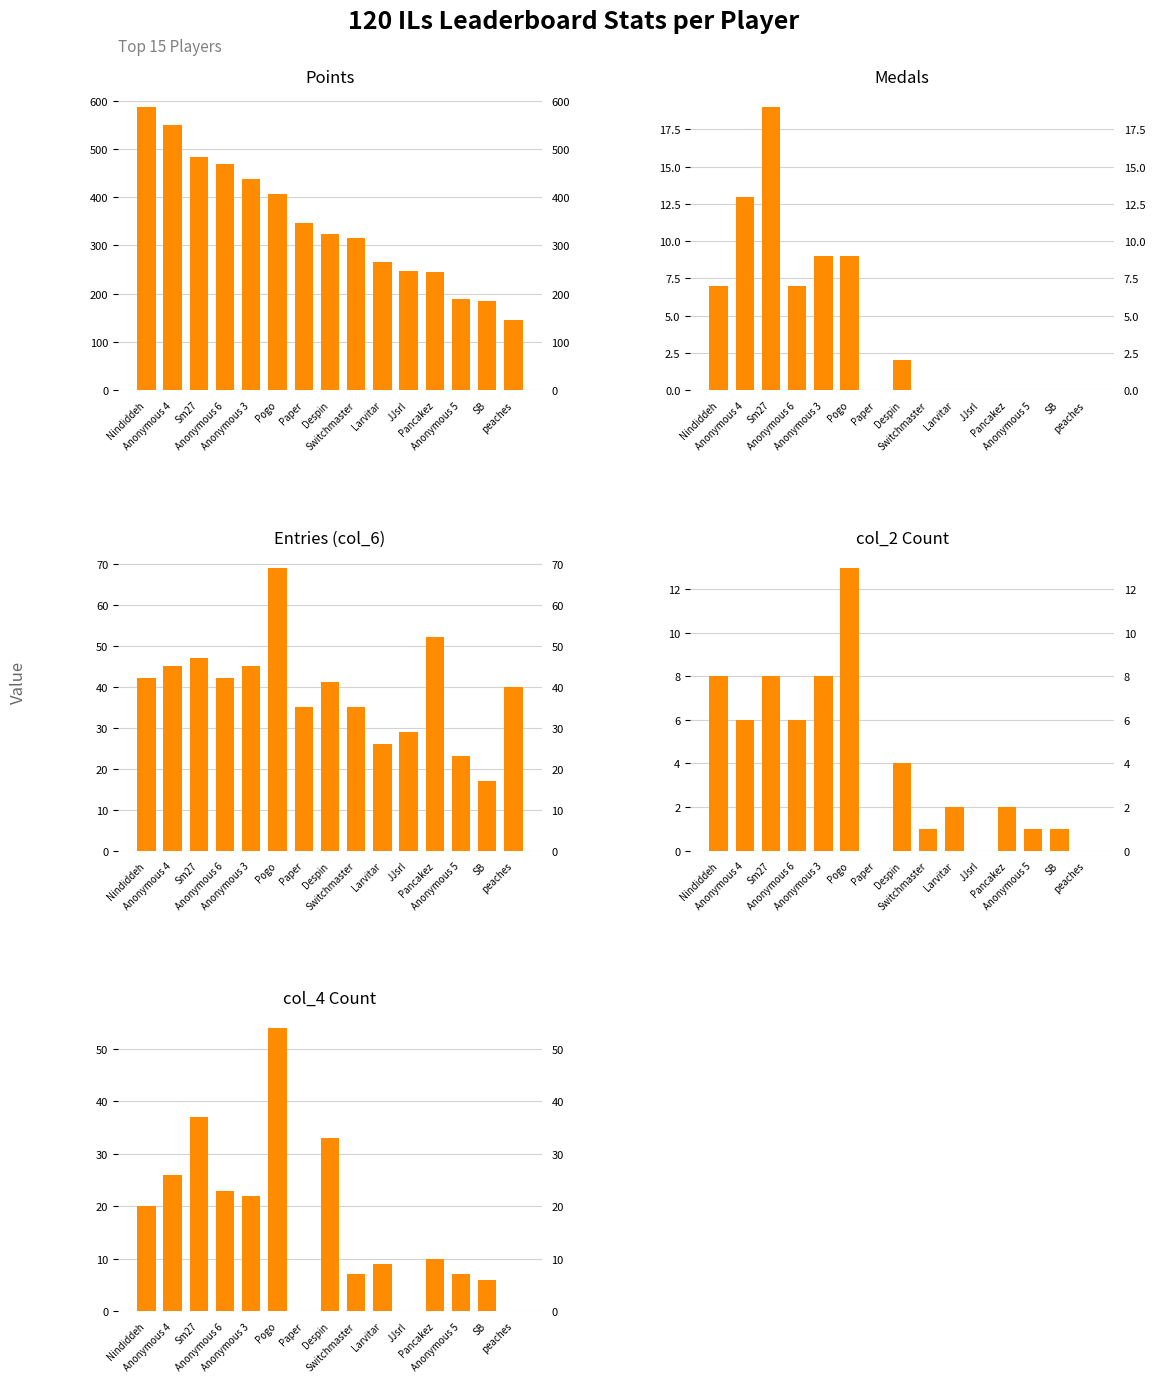

True or false: col_2 has a value of 1 at Anonymous 5.

True